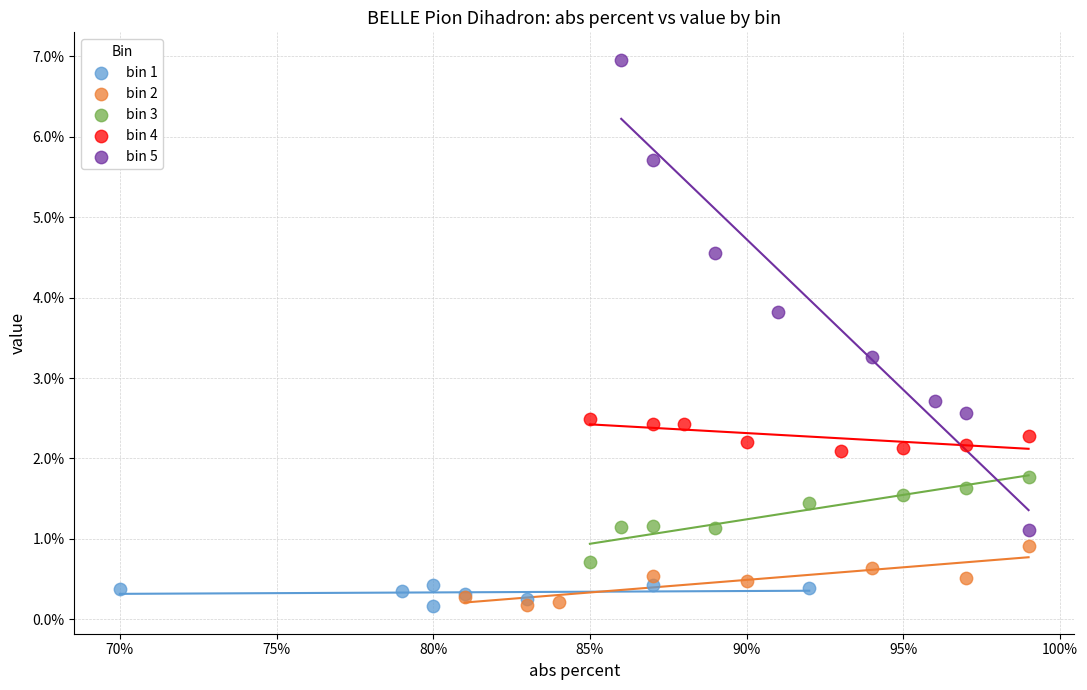

Which series reaches the maximum Y coordinate?

bin 5